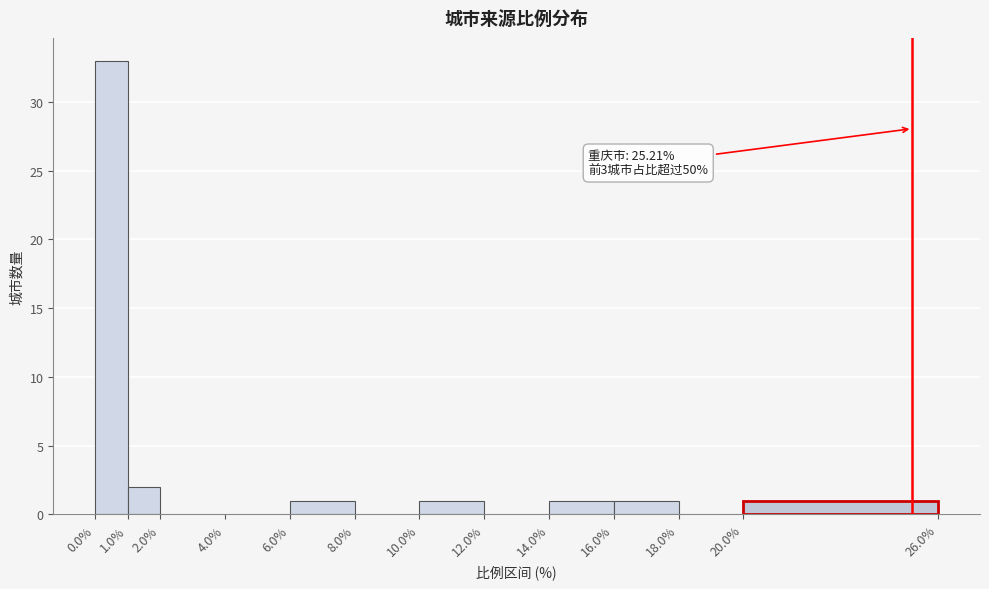

Over which range of the x-axis is the bar tallest?

0.0% to 1.0%